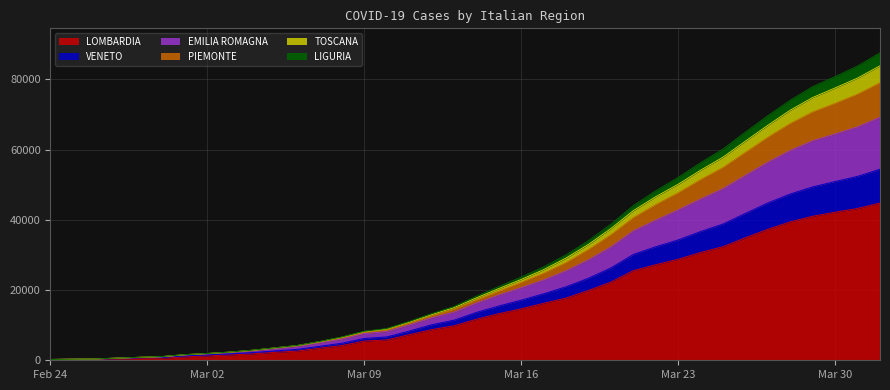

What are all the series names shown in the legend?

LOMBARDIA, VENETO, EMILIA ROMAGNA, PIEMONTE, TOSCANA, LIGURIA